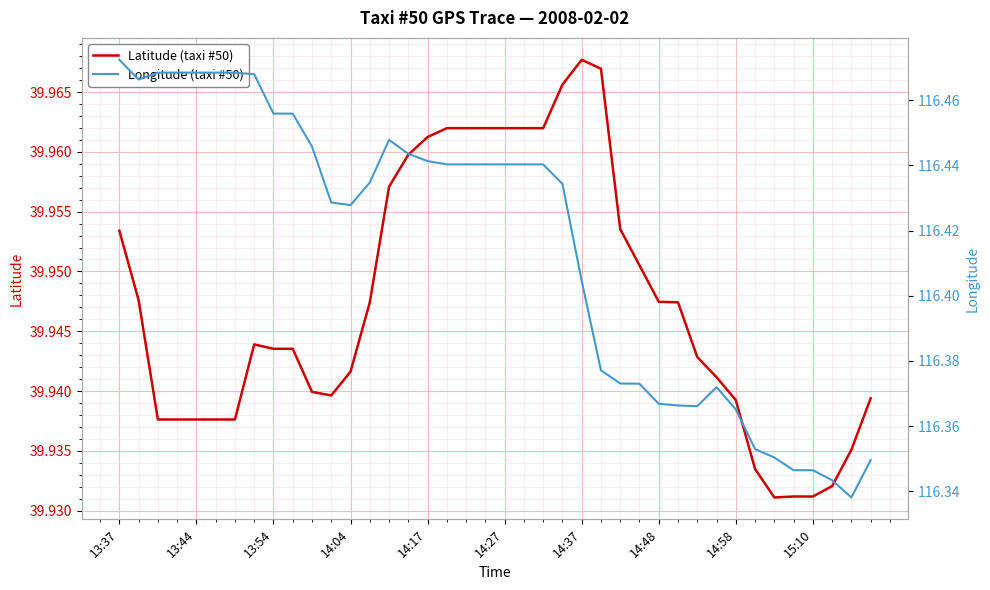

What is the sum of all Latitude (taxi #50) values?

1597.9